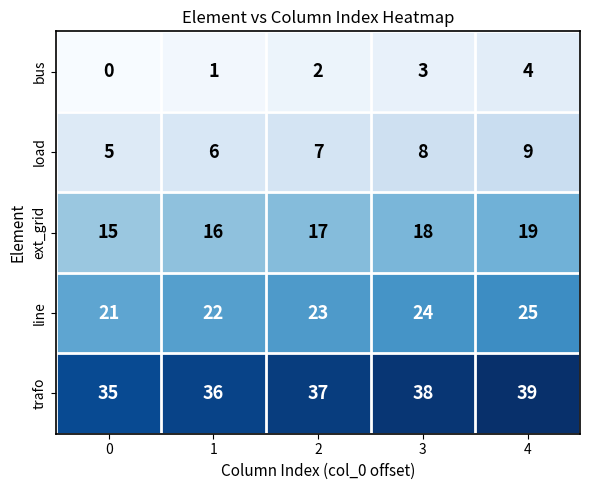

At which category is the sum across all series the highest?

4